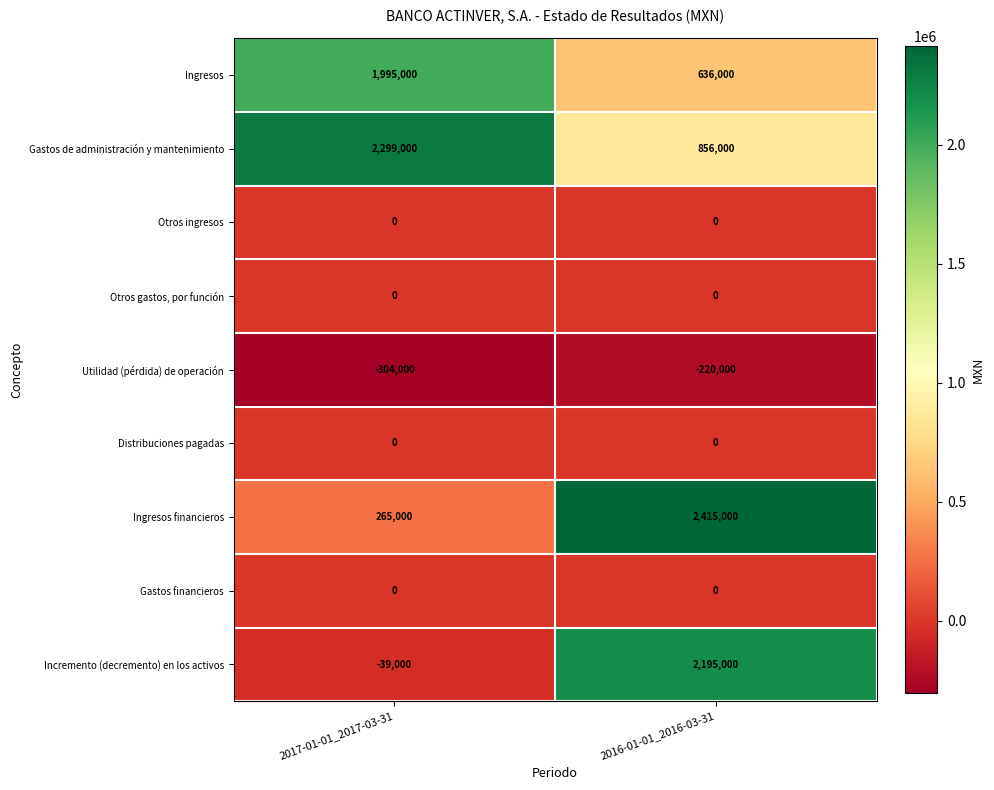

Which series changed the most between 2017-01-01_2017-03-31 and 2016-01-01_2016-03-31?

Incremento (decremento) en los activos